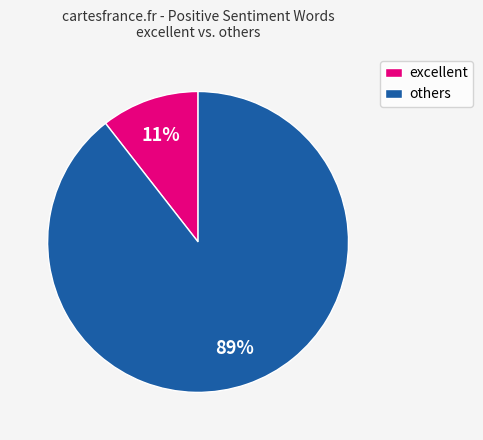

To the nearest percent, what portion does others represent?

89%